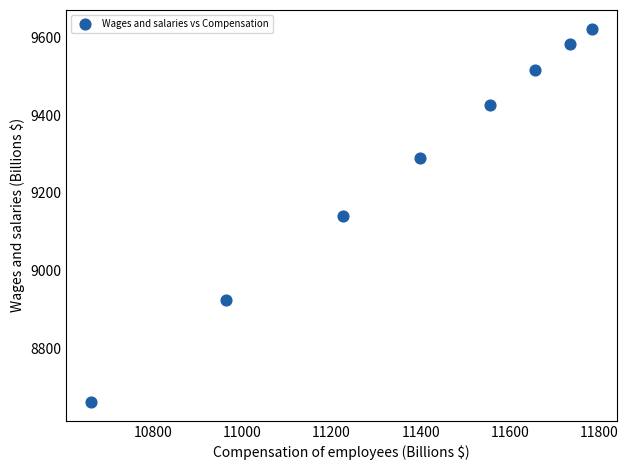

What is the average Y value?

9270.1